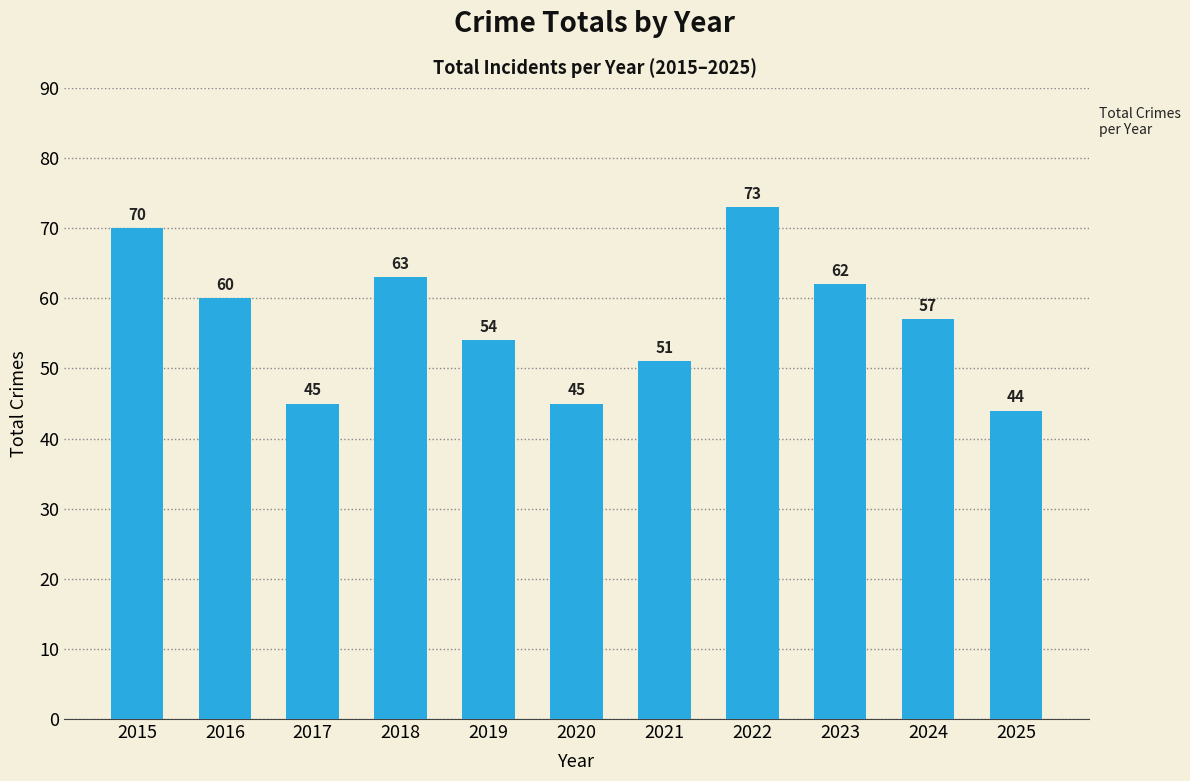

What is the change in value from 2017 to 2021?

+6